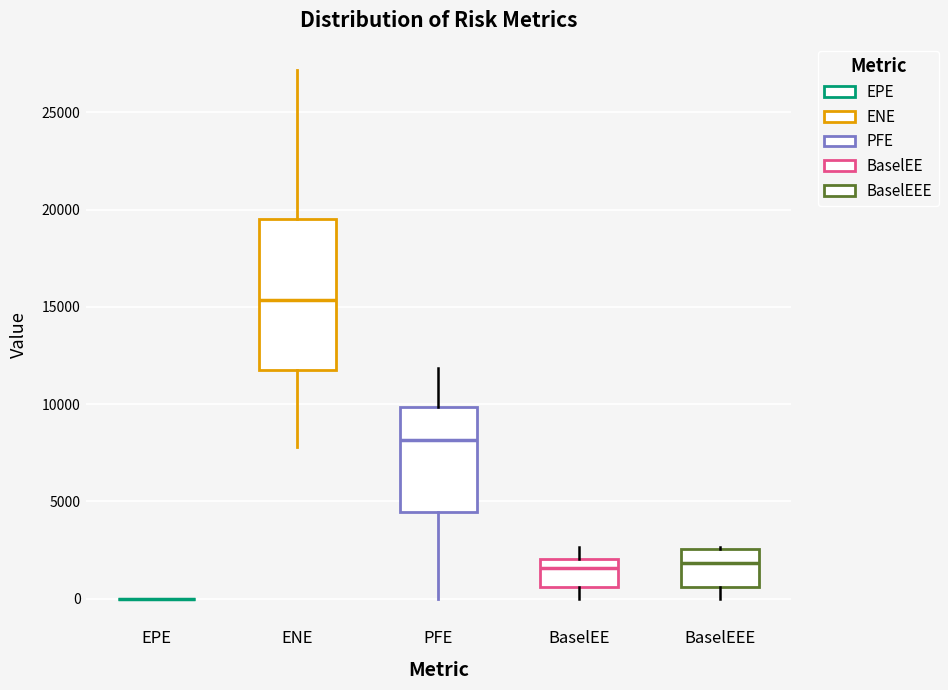

Reading left to right, read every box against the y-axis: the position of its median line, the range the box covers, and the ends of its whiskers. The values are not printed on the chart, so give them approximately, as read against the axis.

EPE: box collapsed to a line at 0, whiskers 0 to 0
ENE: median 15500, box 12000 to 19500, whiskers 8000 to 27000
PFE: median 8000, box 4500 to 10000, whiskers 0 to 12000
BaselEE: median 1500, box 500 to 2000, whiskers 0 to 2500
BaselEEE: median 2000, box 500 to 2500, whiskers 0 to 2500